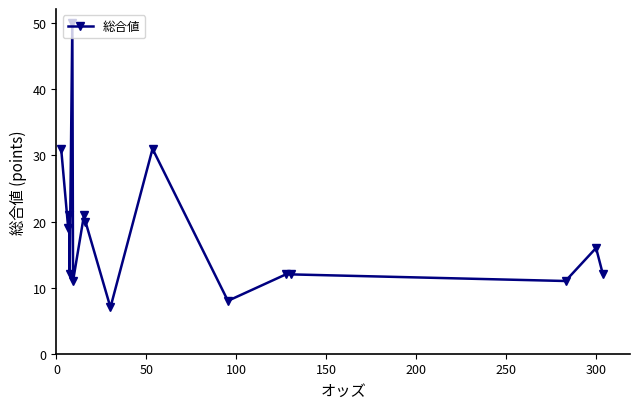

True or false: the data has more than 0 interior local peaks.

True